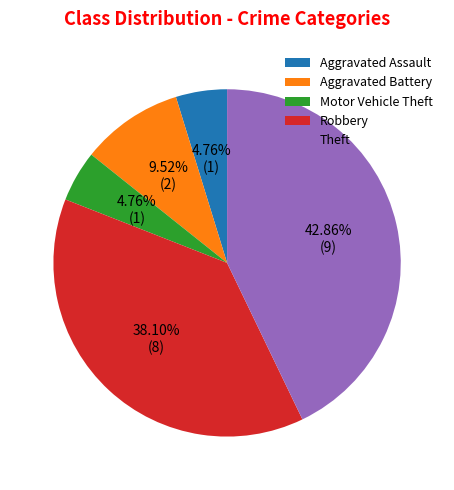

What percentage is NOT represented by Aggravated Battery?

90.5%